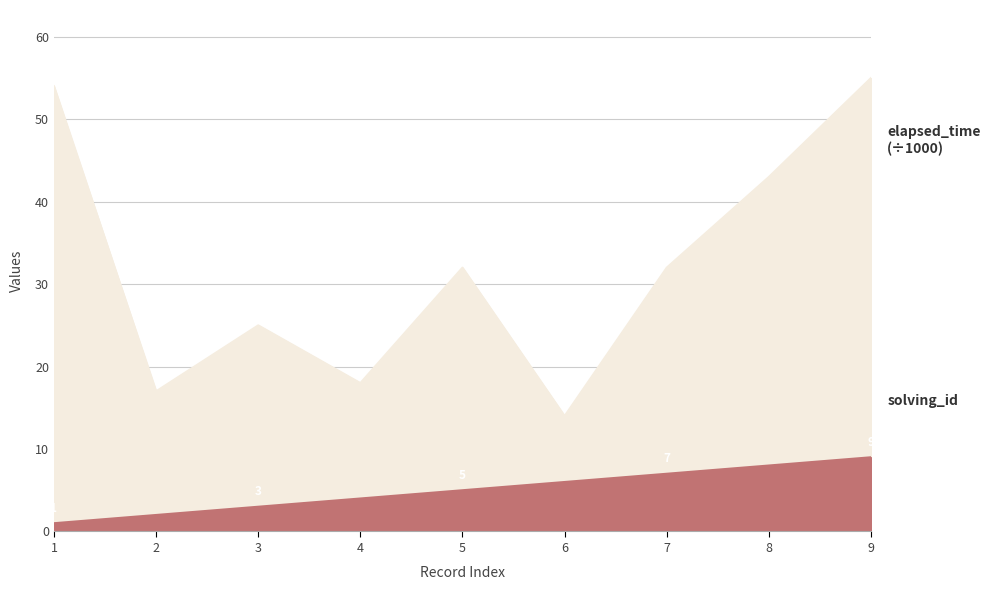

Which series has the largest total across all categories?

elapsed_time